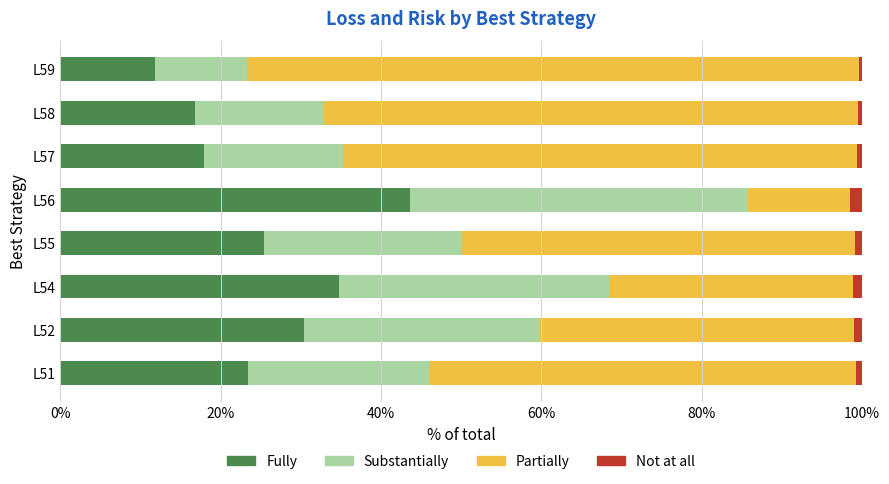

Is it true that Fully equals 34.8 at L54?

True